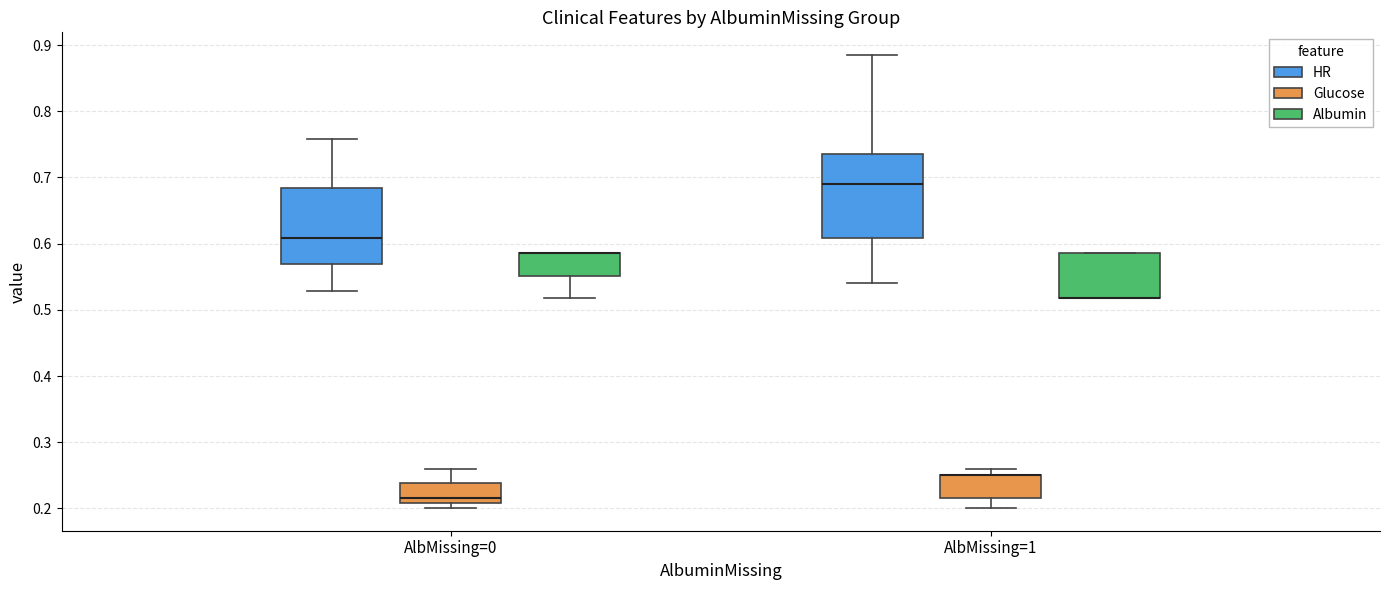

Reading left to right, transcribe this box plot: for each box, give where its median line is, the range the box spans, and where its two whiskers end, as read against the y-axis. The values are not printed on the chart, so give them approximately, as read against the axis.

AlbMissing=0 (HR): median 0.61, box 0.57 to 0.68, whiskers 0.53 to 0.76
AlbMissing=0 (Glucose): median 0.22, box 0.21 to 0.24, whiskers 0.20 to 0.26
AlbMissing=0 (Albumin): median 0.59 (drawn on the box's upper edge), box 0.55 to 0.59, whiskers 0.52 to 0.59
AlbMissing=1 (HR): median 0.69, box 0.61 to 0.74, whiskers 0.54 to 0.89
AlbMissing=1 (Glucose): median 0.25 (drawn on the box's upper edge), box 0.22 to 0.25, whiskers 0.20 to 0.26
AlbMissing=1 (Albumin): median 0.52 (drawn on the box's lower edge), box 0.52 to 0.59, whiskers 0.52 to 0.59